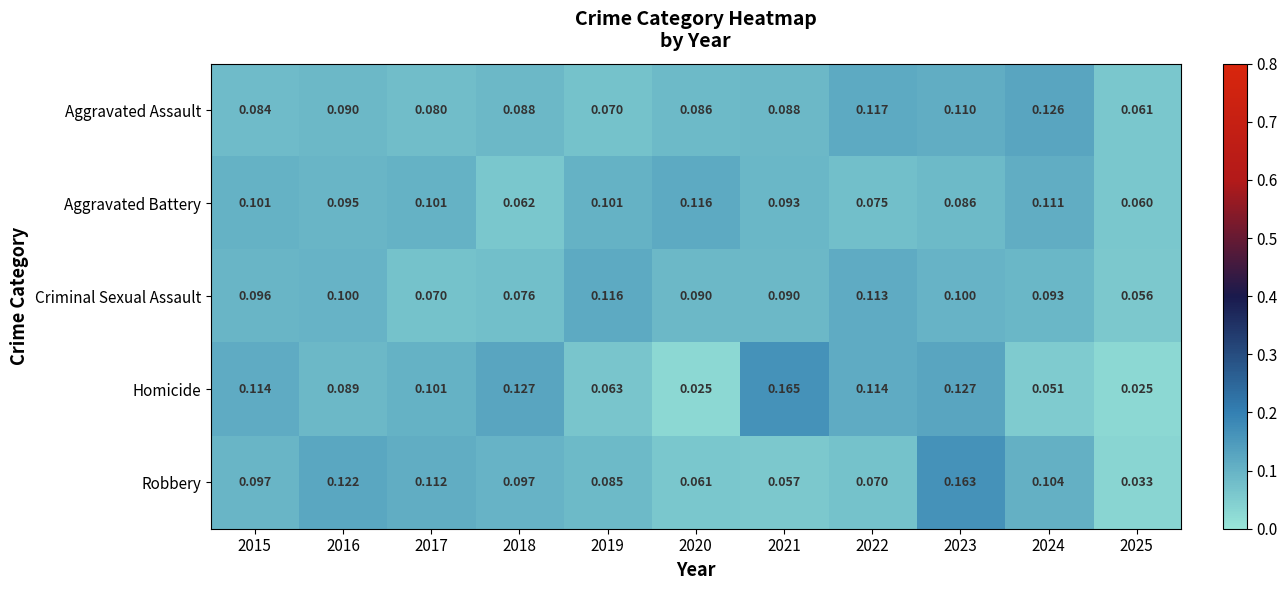

At 2025, list the series in order from largest to smallest.

Aggravated Assault, Aggravated Battery, Criminal Sexual Assault, Robbery, Homicide